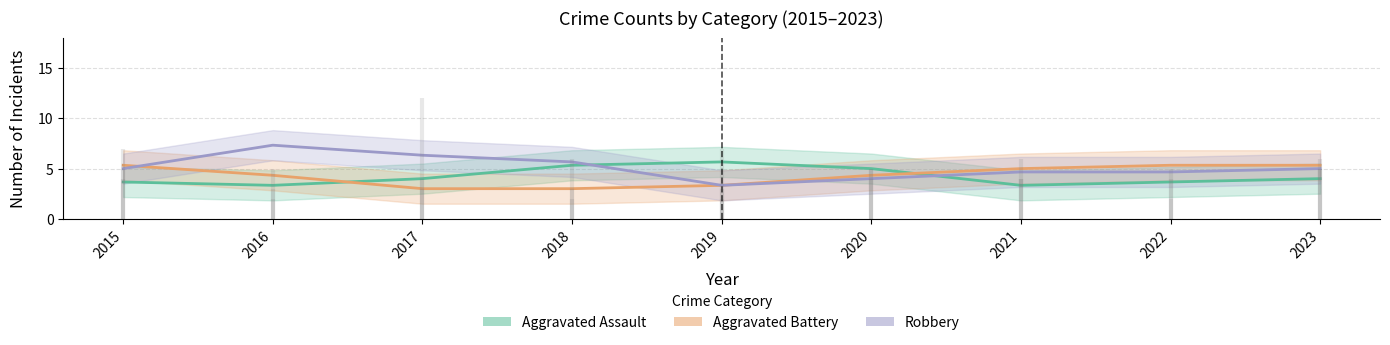

Reading left to right, extract all data points from this chart.

Aggravated Assault: 4	3	3	6	7	4	4	2	5
Aggravated Battery: 7	2	4	3	2	5	6	4	6
Robbery: 5	5	12	2	3	5	4	5	5